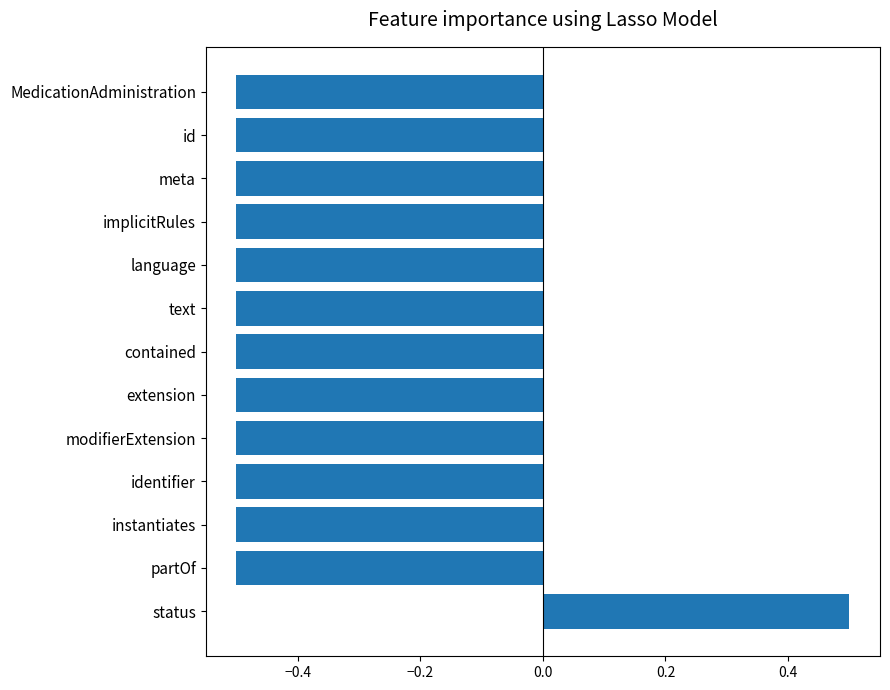

Is it true that the value at implicitRules is -0.5?

True